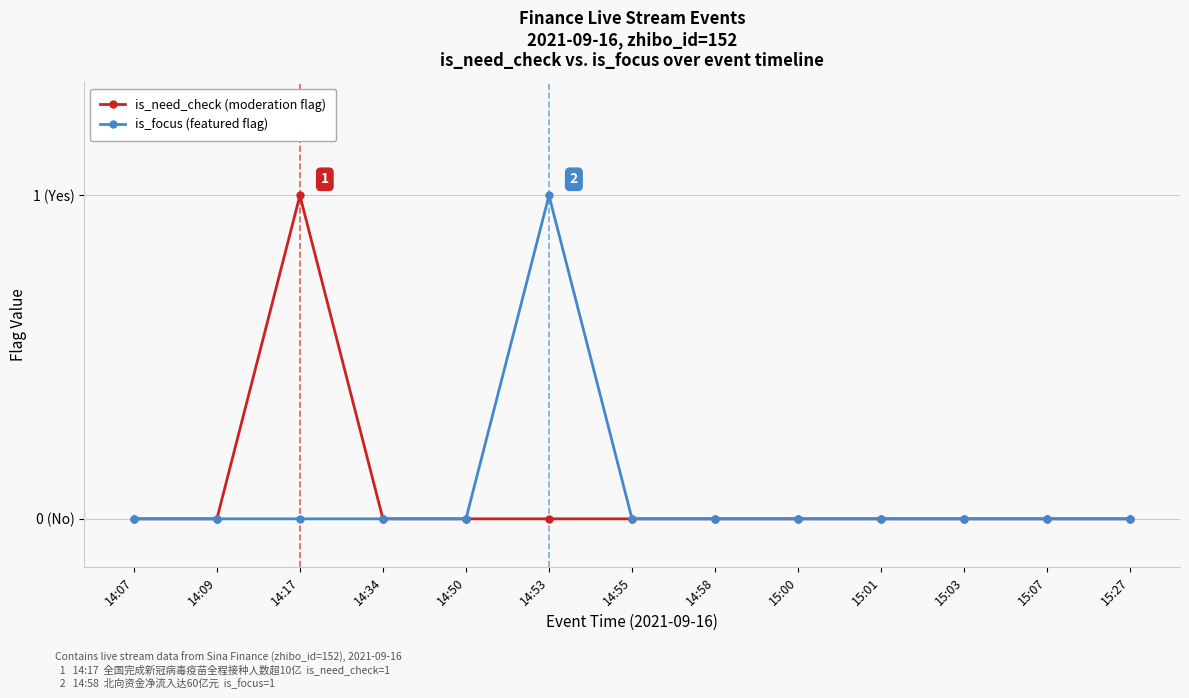

True or false: is_need_check (moderation flag) and is_focus (featured flag) intersect in this chart.

False